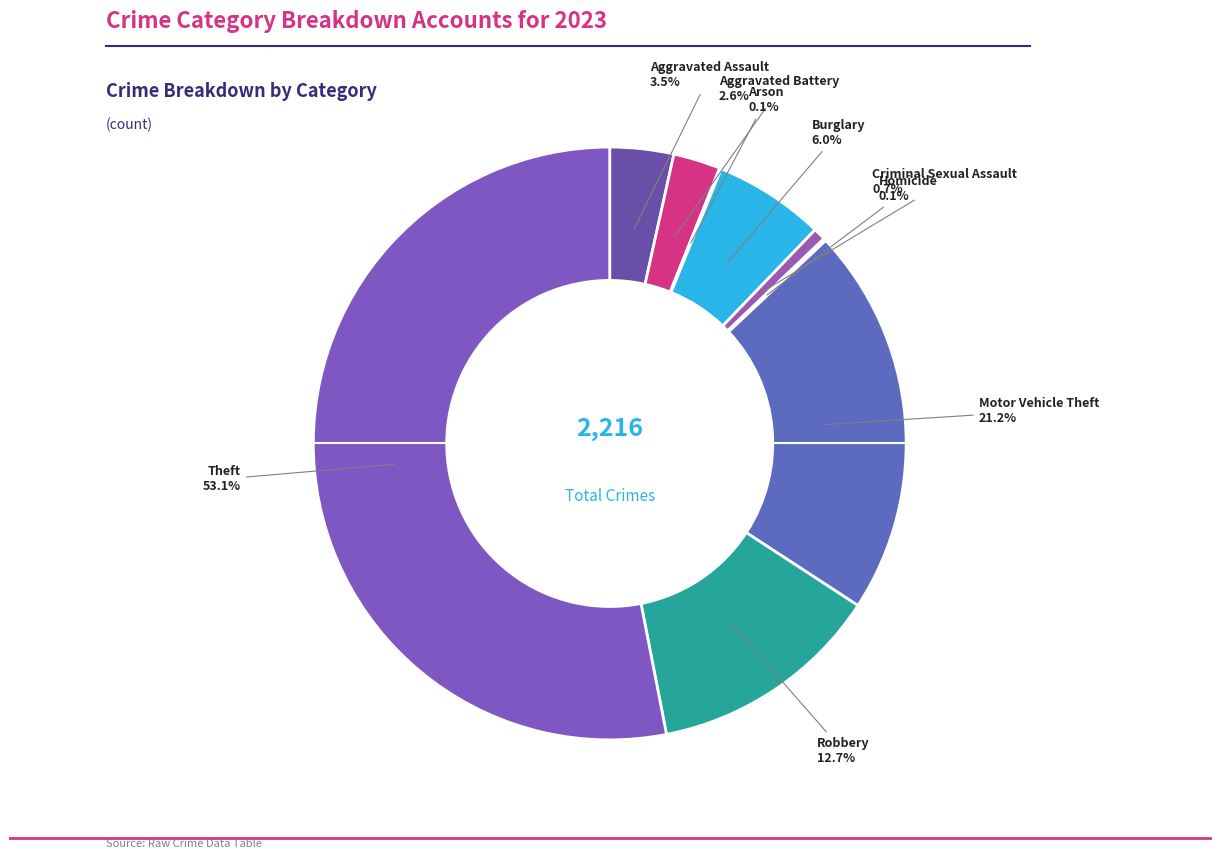

What is the smallest slice in the pie chart?

Arson